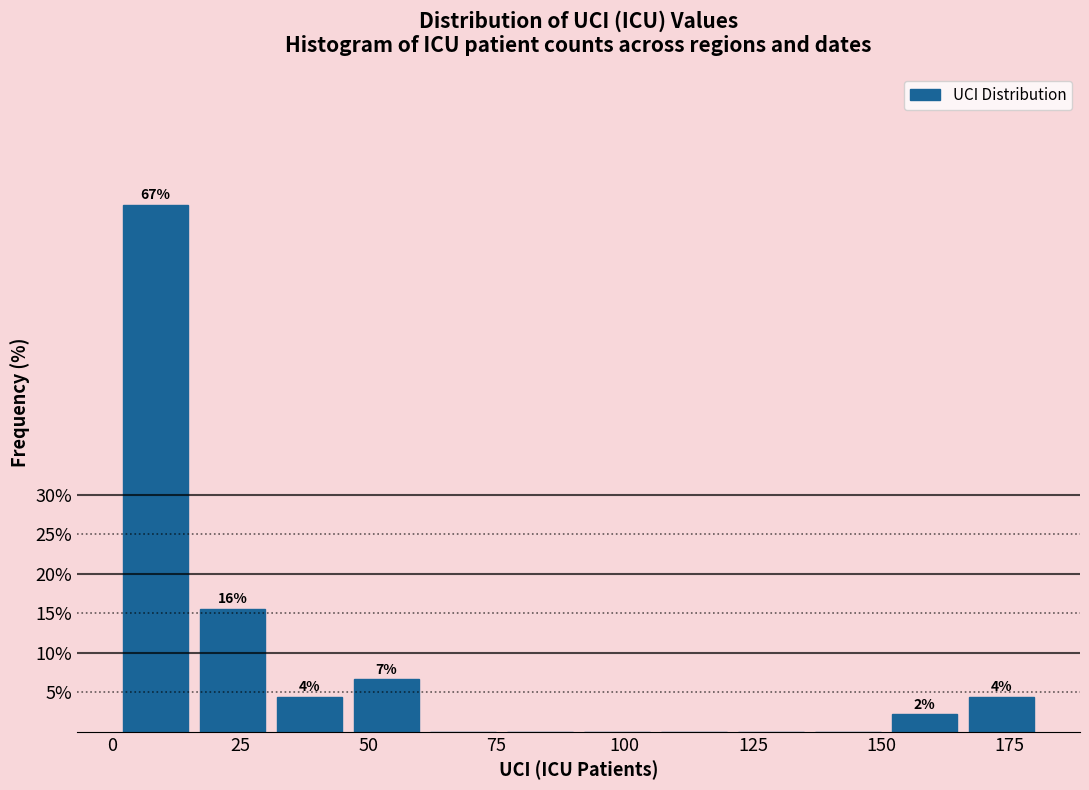

Around what value on the x-axis is the tallest bar? Give the approximate position of its centre, as read against the axis.

10